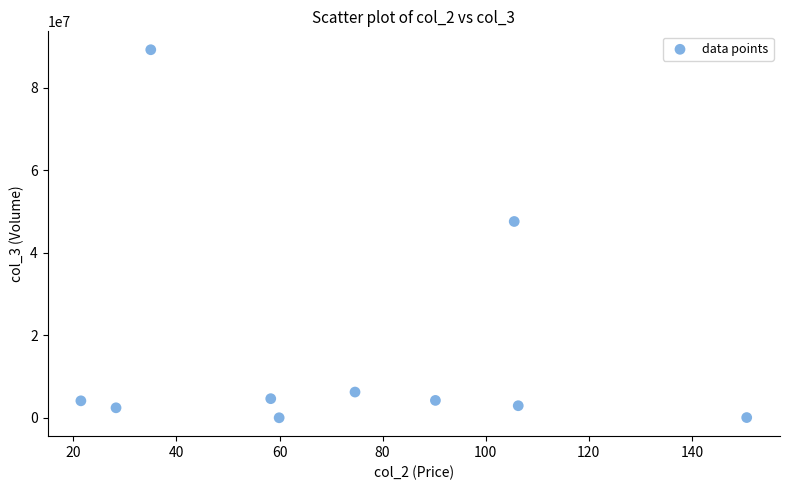

What is the range of Y values (max minus min)?

89189200